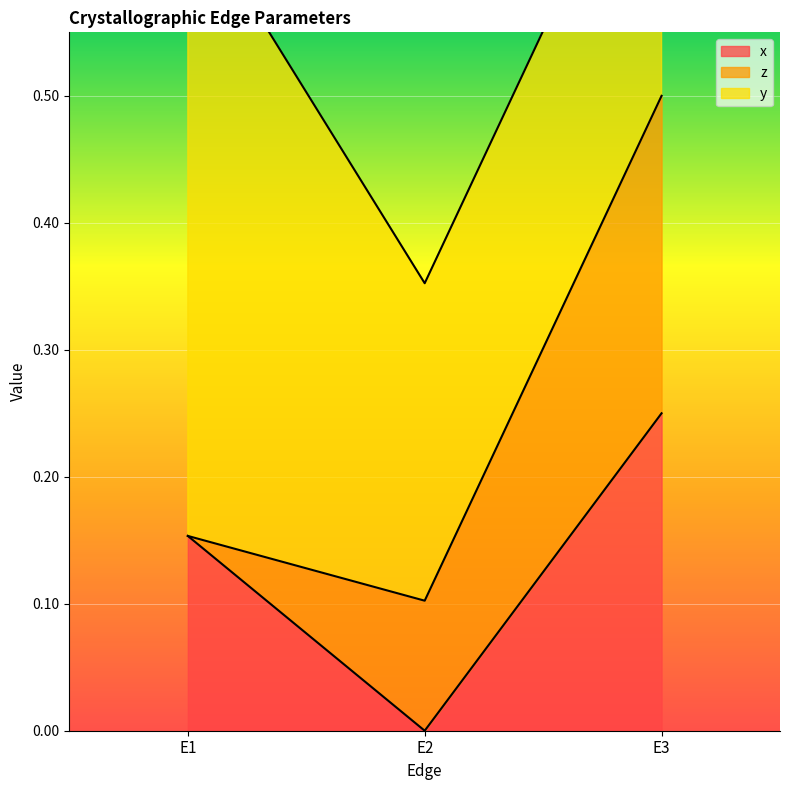

How many values in x are above zero?

2